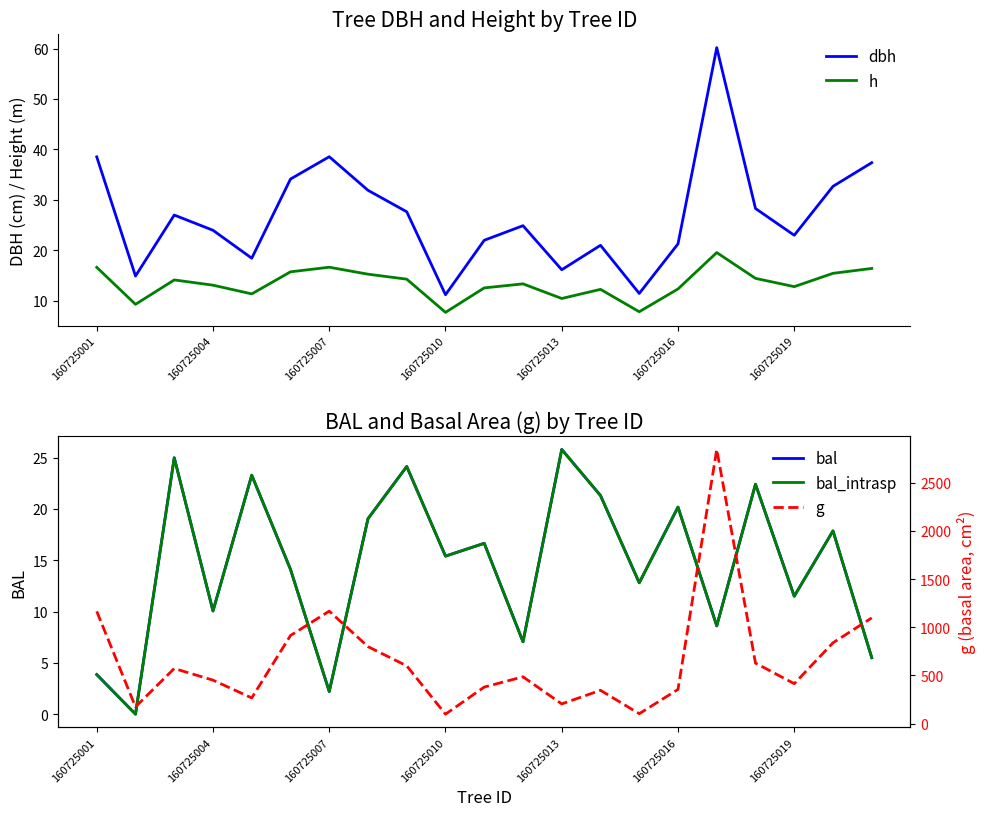

Reading left to right, extract all data points from this chart.

dbh: 38.5	14.9	27.0	24.0	18.4	34.1	38.5	31.9	27.6	11.2	22.0	24.9	16.1	21.0	11.4	21.3	60.2	28.3	23.0	32.7	37.4
h: 16.6	9.3	14.1	13.1	11.3	15.7	16.6	15.2	14.3	7.7	12.5	13.3	10.4	12.2	7.8	12.3	19.5	14.4	12.8	15.4	16.4
bal: 3.9	0.0	25.0	10.1	23.3	14.1	2.2	19.1	24.1	15.4	16.7	7.1	25.8	21.3	12.8	20.2	8.6	22.4	11.5	17.9	5.5
bal_intrasp: 3.9	0.0	25.0	10.1	23.3	14.1	2.2	19.1	24.1	15.4	16.7	7.1	25.8	21.3	12.8	20.2	8.6	22.4	11.5	17.9	5.5
g: 1165.1	173.8	571.8	450.9	266.5	914.3	1167.2	798.8	599.5	97.9	379.3	485.7	204.3	345.7	102.7	355.0	2845.4	628.0	414.4	838.8	1097.0